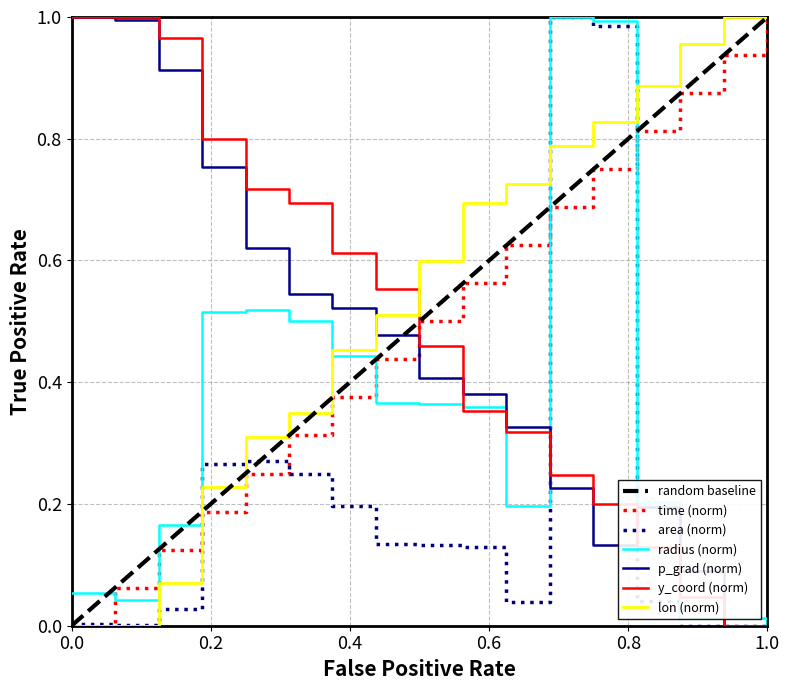

True or false: p_grad (norm) and lon (norm) intersect in this chart.

True